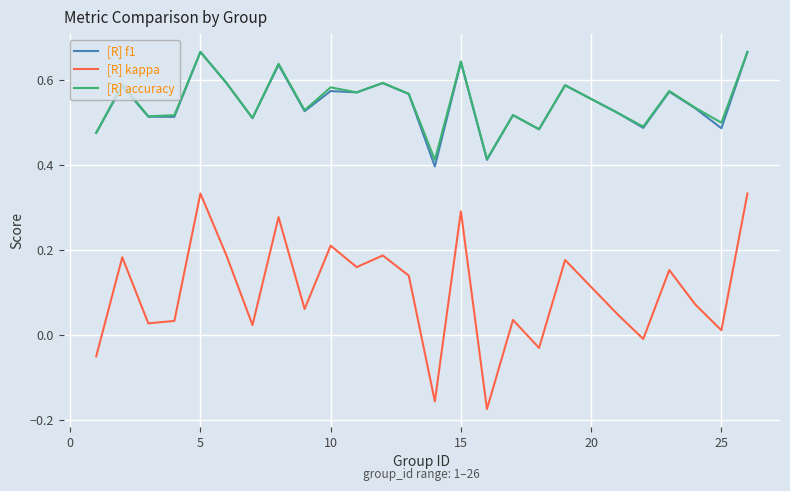

Which series has the largest range (max minus min)?

[R] kappa